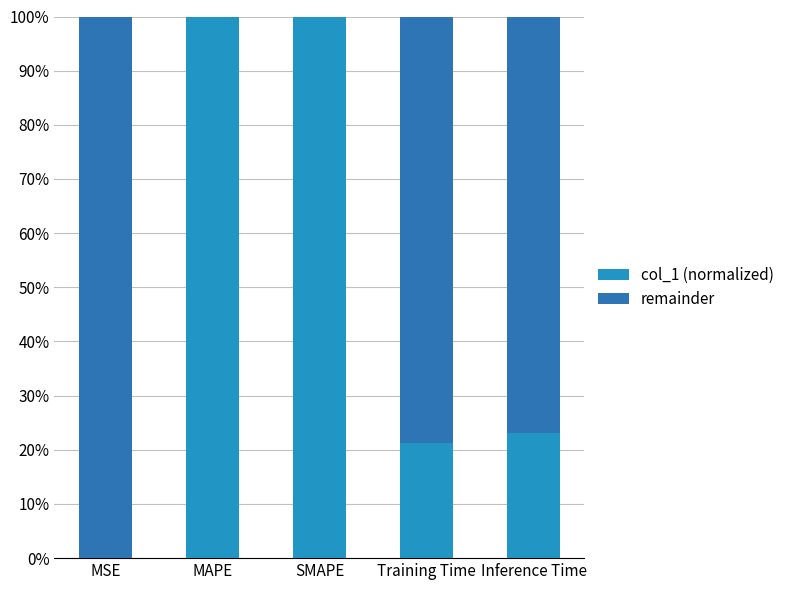

What value does the col_1 (normalized) series have at Inference Time?

0.2